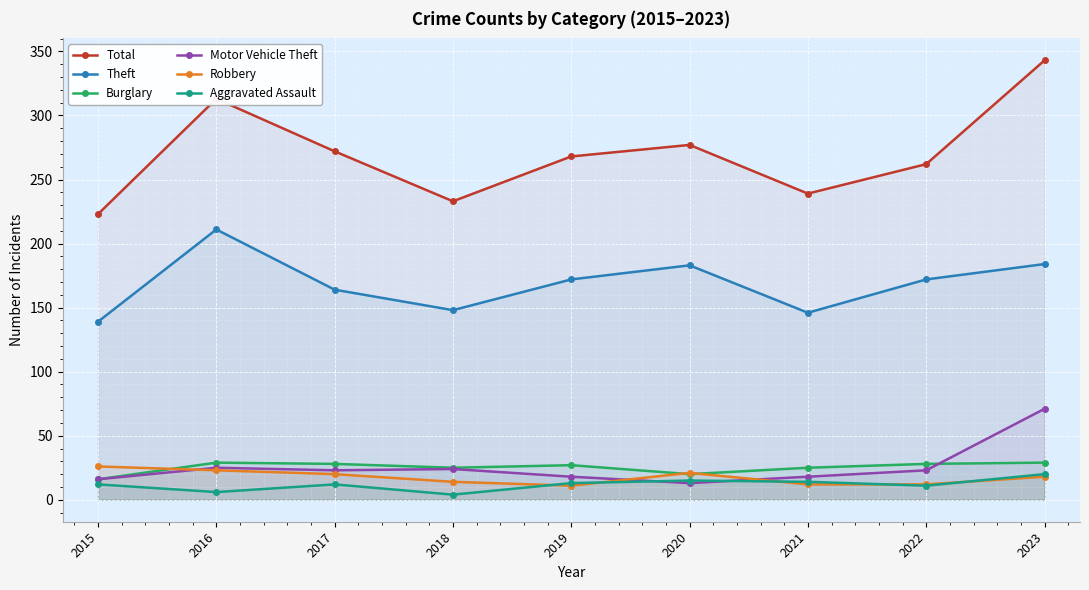

How many lines are shown in the chart?

6